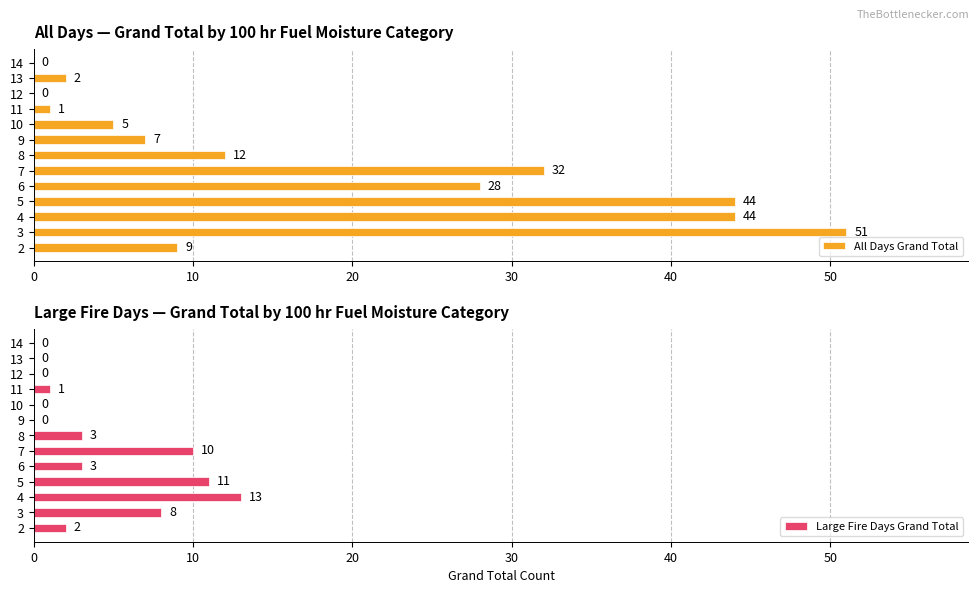

Which series has the largest range (max minus min)?

All Days Grand Total